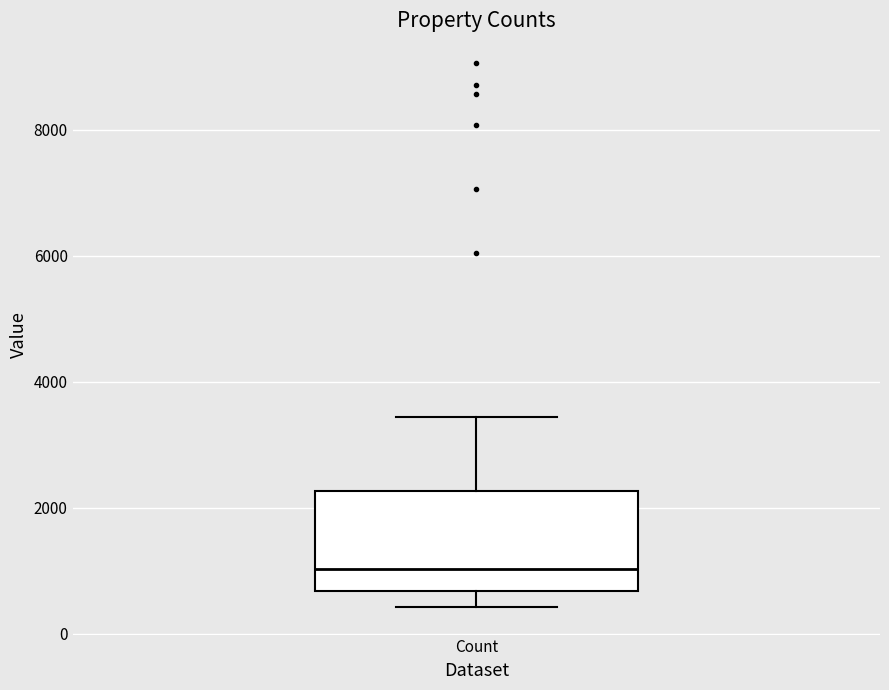

Where is the upper edge of the box for Count on the y-axis? The values are not printed on the chart, so give them approximately, as read against the axis.

2200